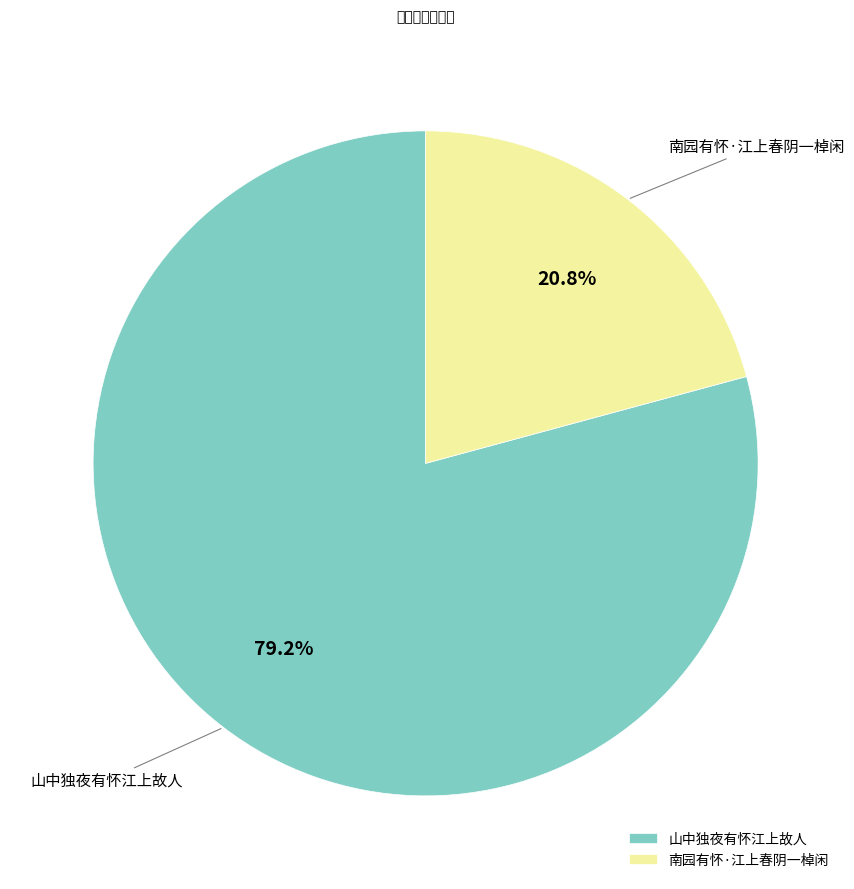

Count the number of slices in the pie.

2